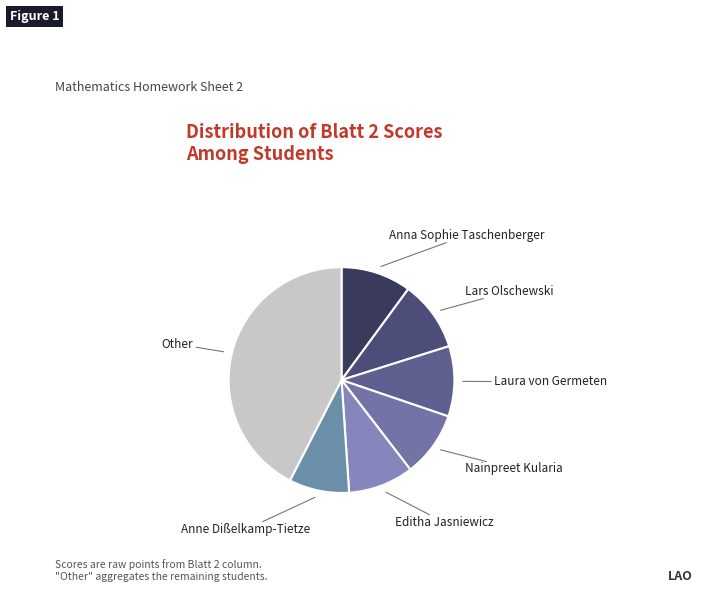

Which slice is the largest?

Other